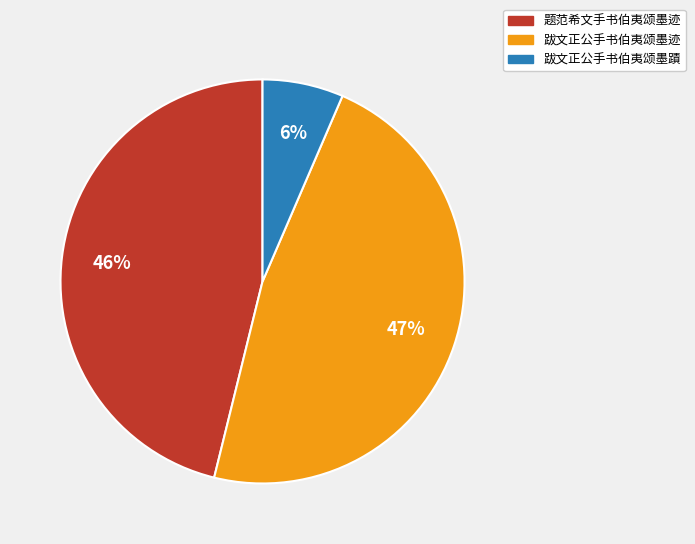

Is there a majority slice in this chart?

No